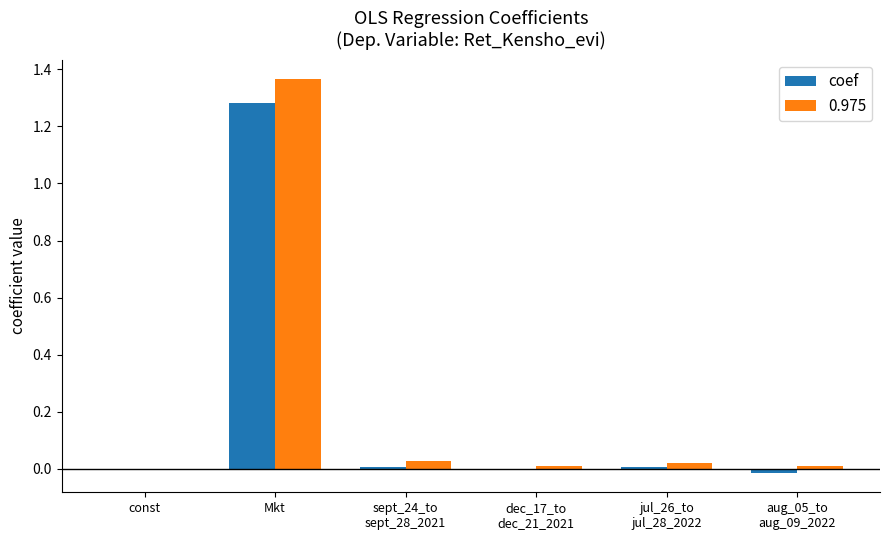

At which category is the sum across all series the highest?

Mkt